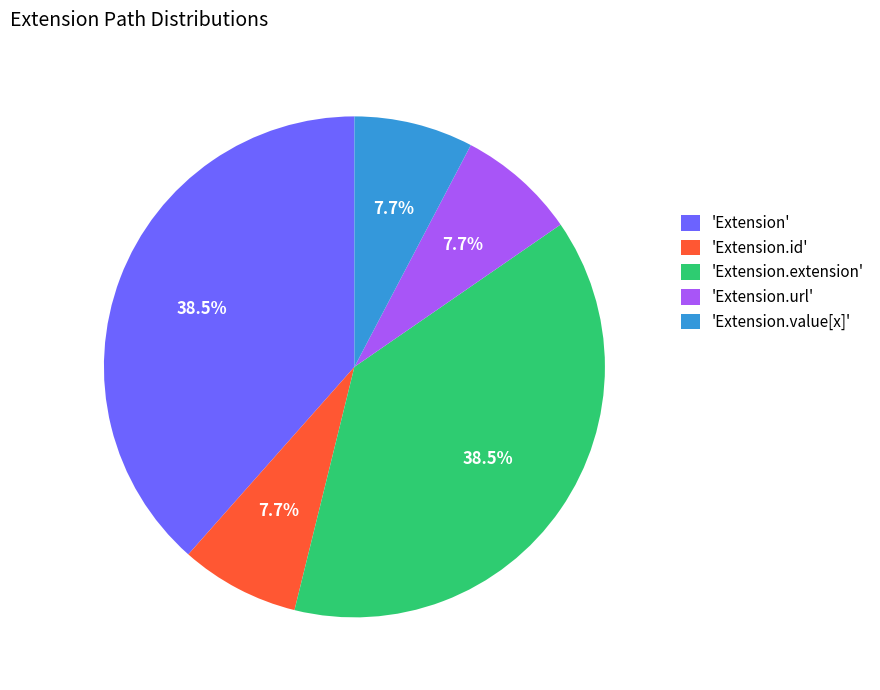

Is 'Extension.url' the majority of the pie?

No